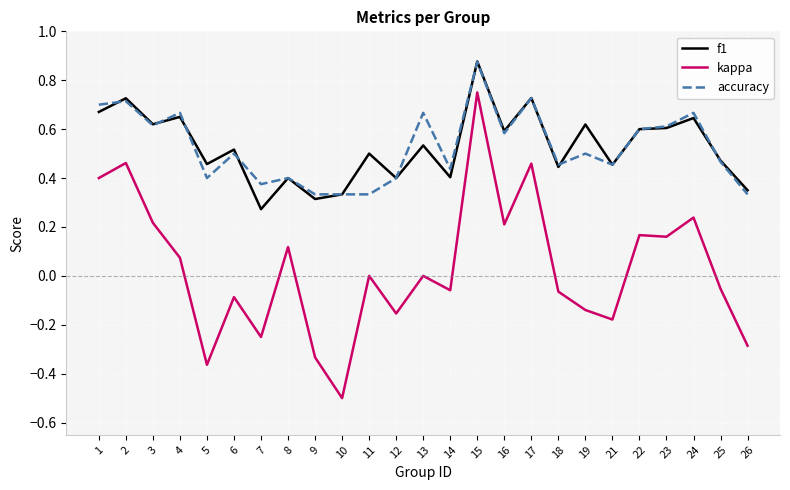

What is the total value across all series at 15?

2.5